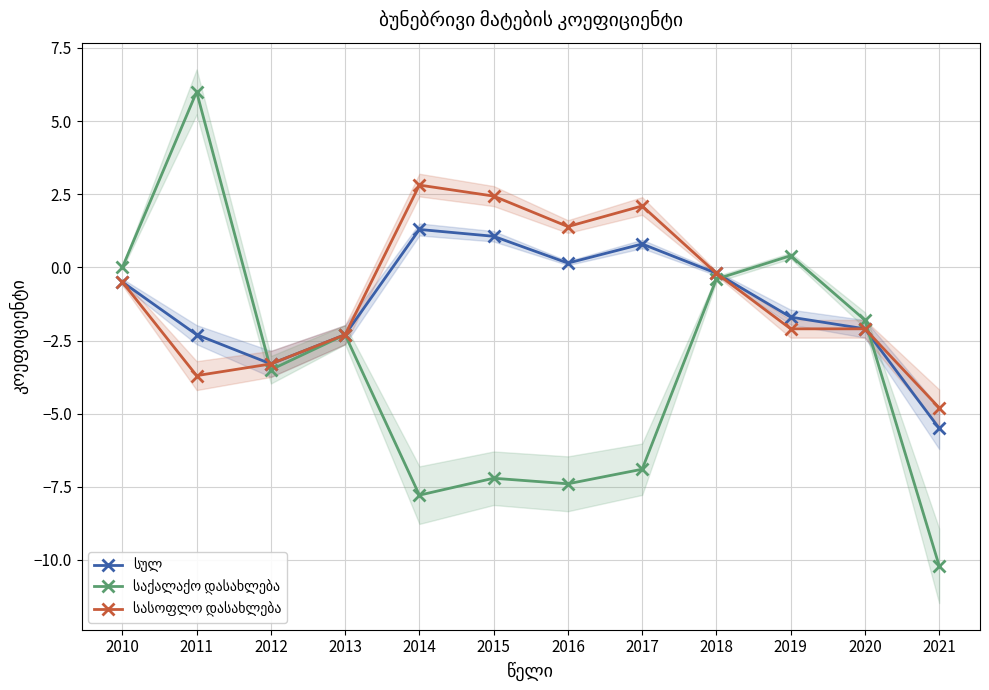

The სასოფლო დასახლება series shows -5.0 at 2012. True or false?

False